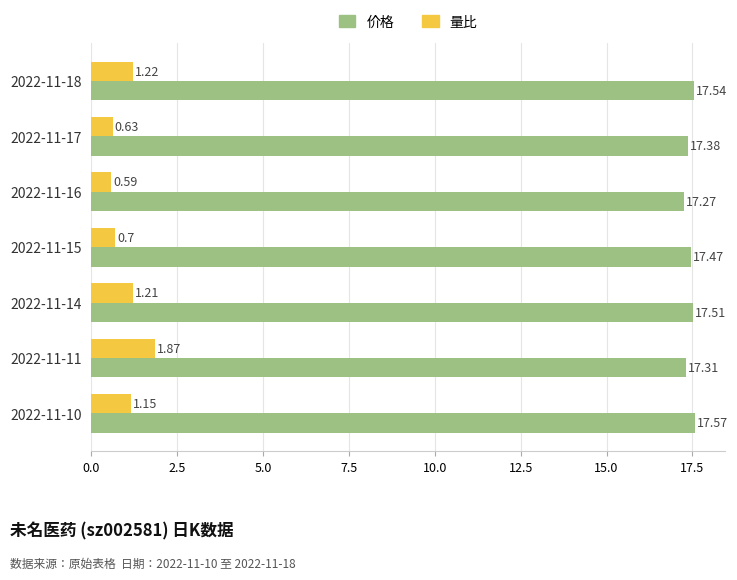

What is the maximum value for 价格?

17.6